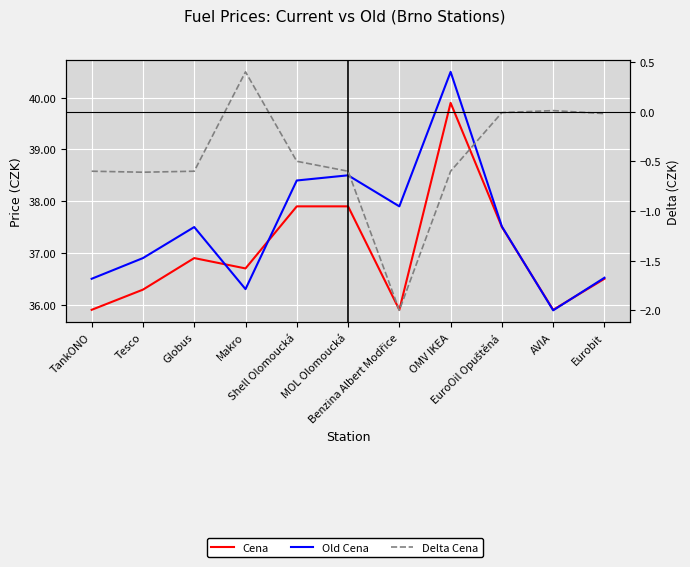

What is the difference between the second highest and second lowest values in the Delta Cena series?

0.6